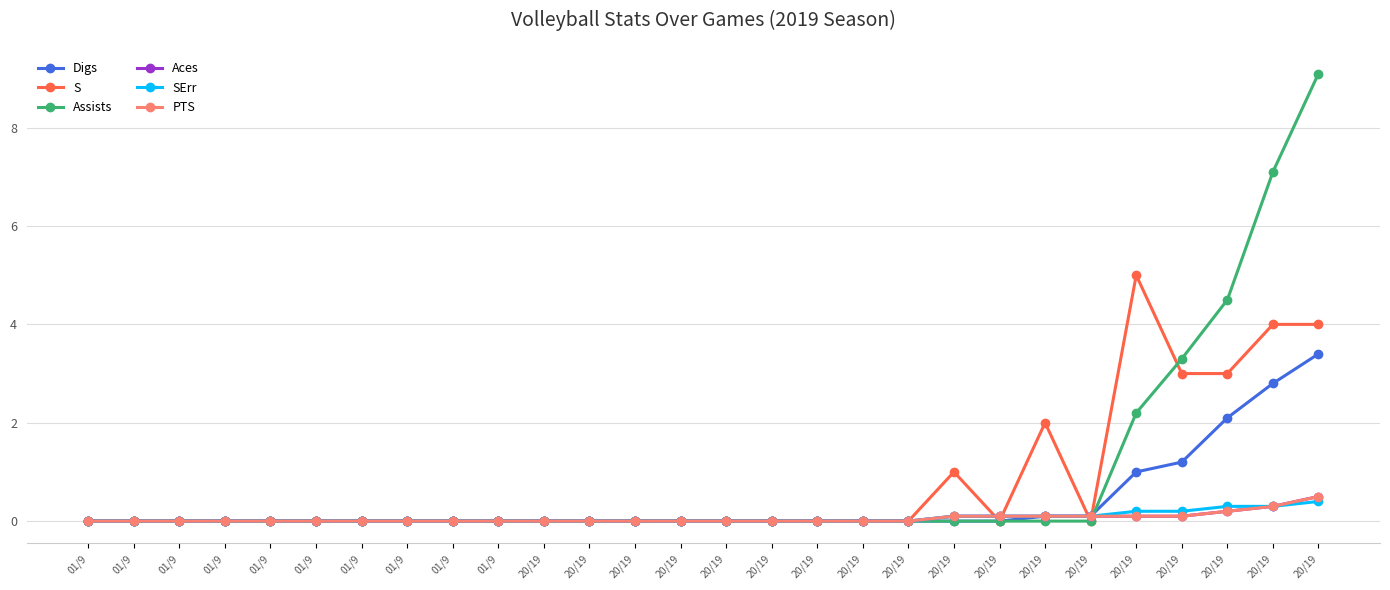

Is this an area chart (filled region under the line)?

No